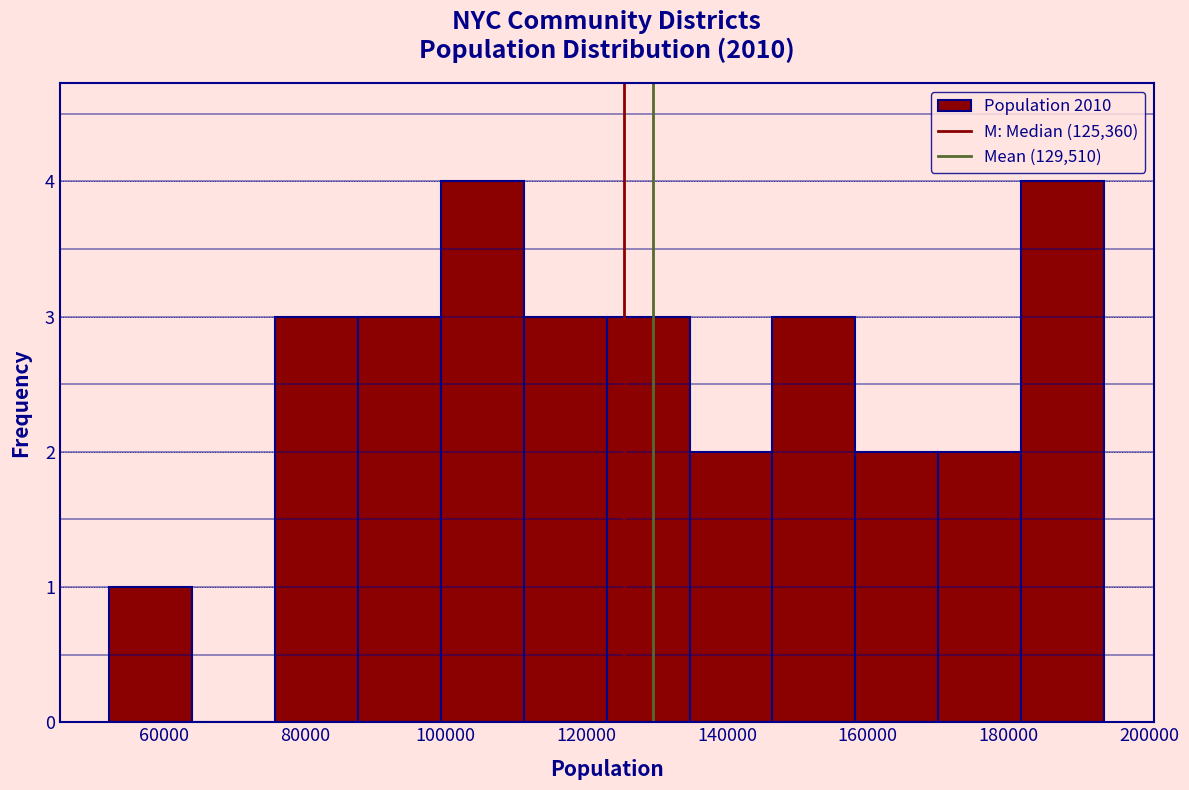

Reading left to right, transcribe this chart: for each bar, give the range it covers on the x-axis and its height. Neither the bar edges nor the heights are printed on the chart, so give them approximately, as read against the axes.

52000 to 64000: 1
64000 to 76000: 0
76000 to 88000: 3
88000 to 100000: 3
100000 to 112000: 4
112000 to 122000: 3
122000 to 134000: 3
134000 to 146000: 2
146000 to 158000: 3
158000 to 170000: 2
170000 to 182000: 2
182000 to 194000: 4